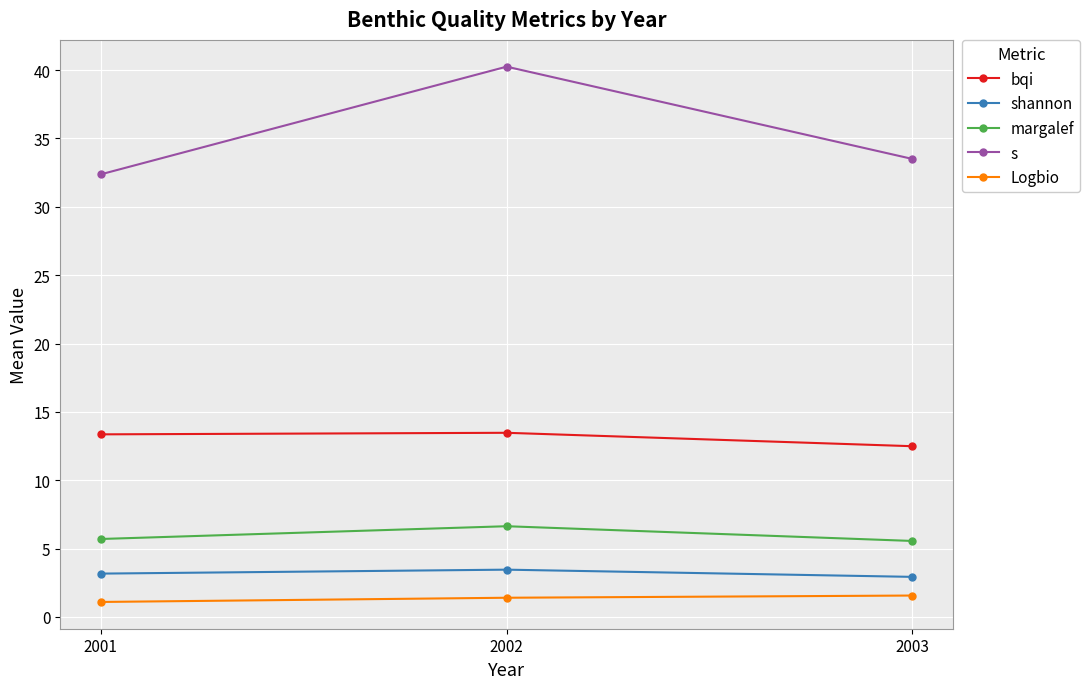

What is the value of the margalef point at the 2nd from the left?

6.6